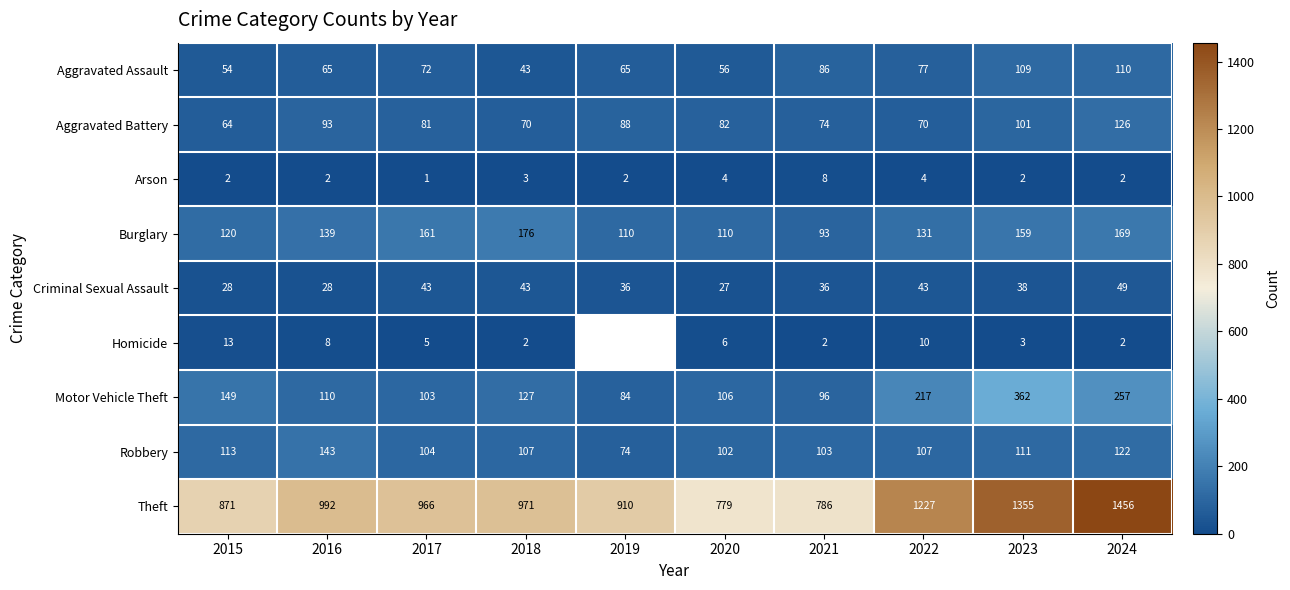

At how many categories does at least one series exceed 817?

8